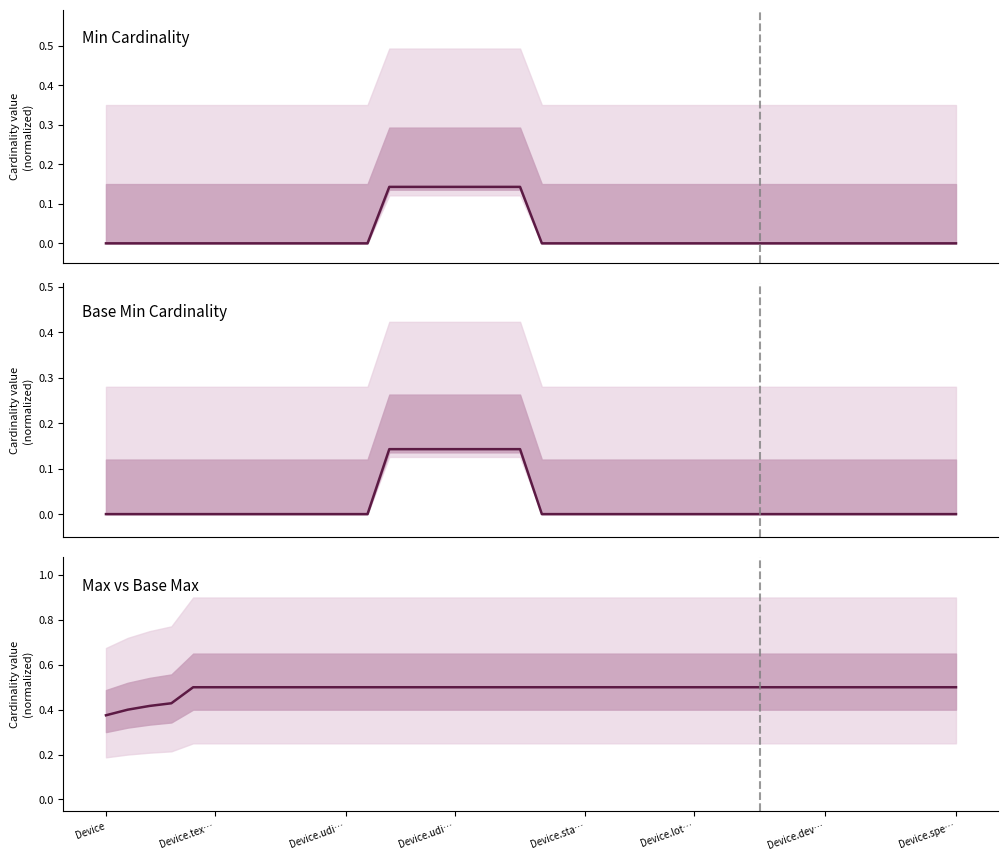

What is the sum of the values at 24 and Device.udi…?

0.9